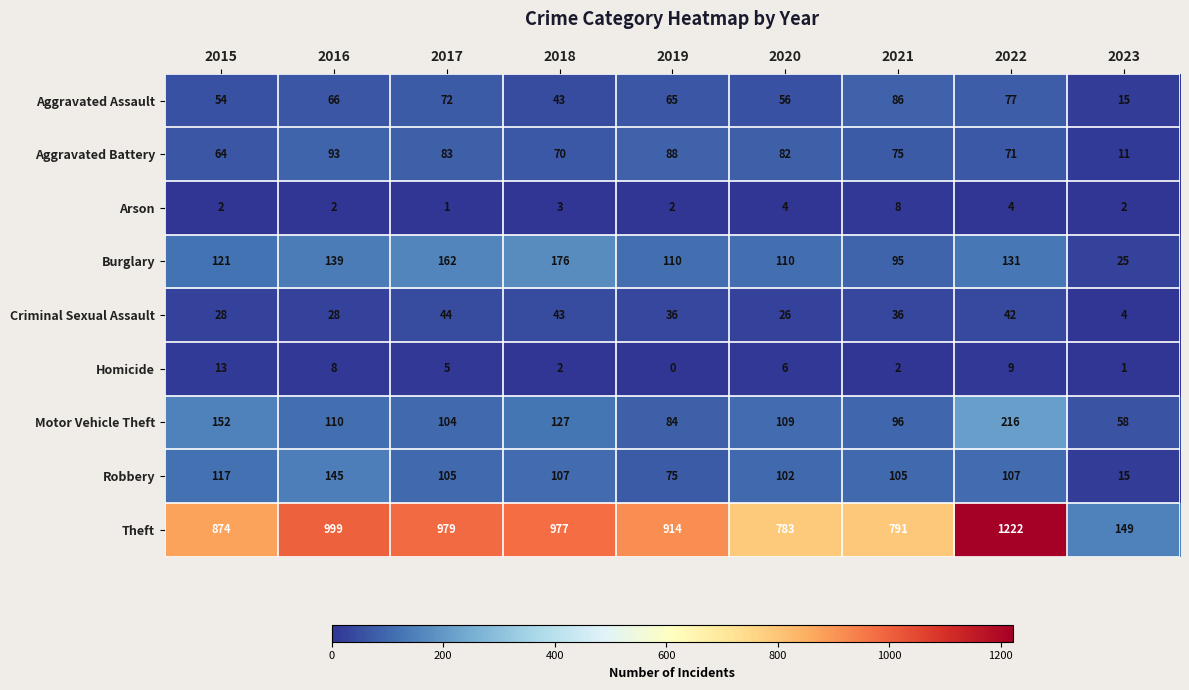

The value of Theft at 2018 is 977. True or false?

True